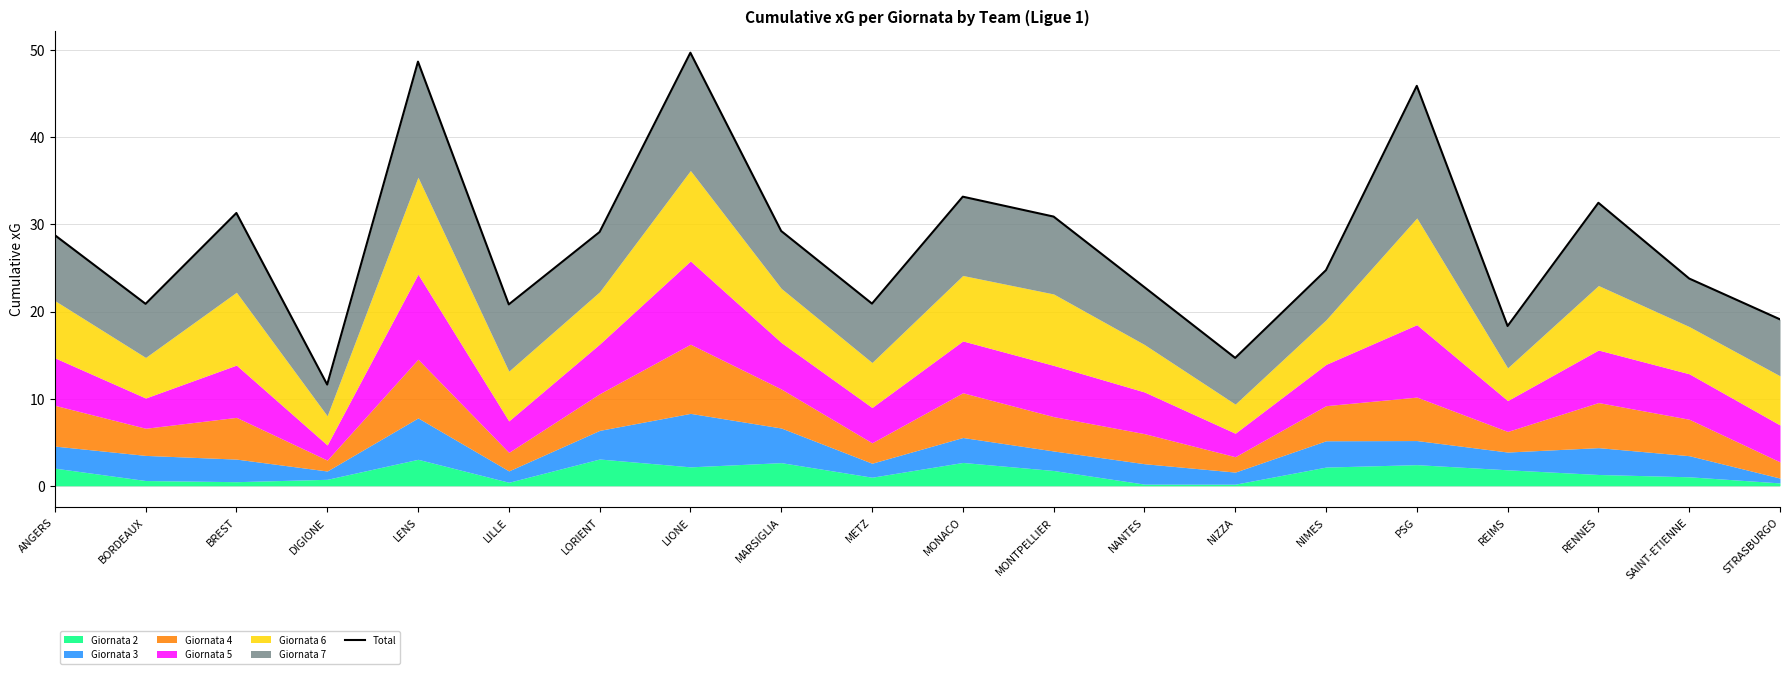

What is the difference between the maximum and minimum values?

38.1